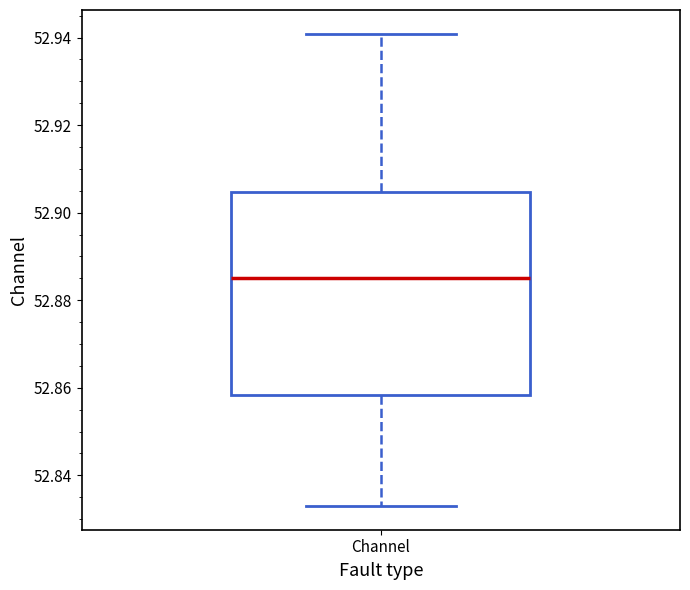

Transcribe this box plot: give where the median line is, the range the box spans, and where the two whiskers end, as read against the y-axis. The values are not printed on the chart, so give them approximately, as read against the axis.

median 52.886, box 52.858 to 52.904, whiskers 52.832 to 52.940